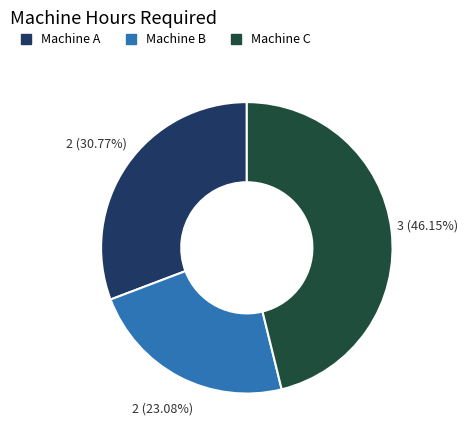

Is it true that Machine A is 31% of the pie?

True